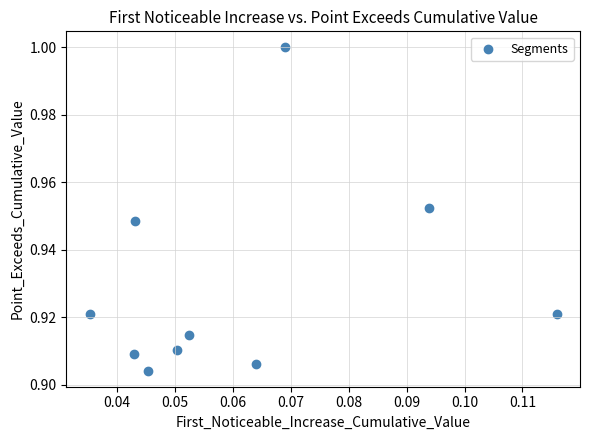

Count the number of points in this scatter plot.

10